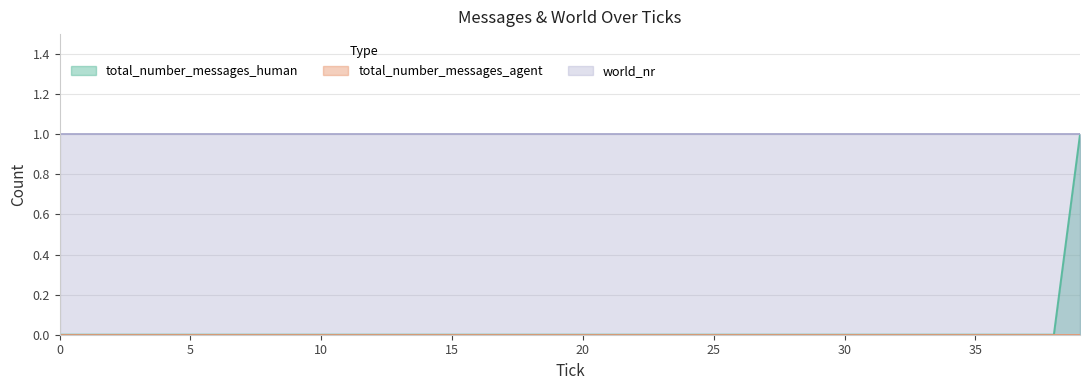

Which series has the largest total across all categories?

world_nr